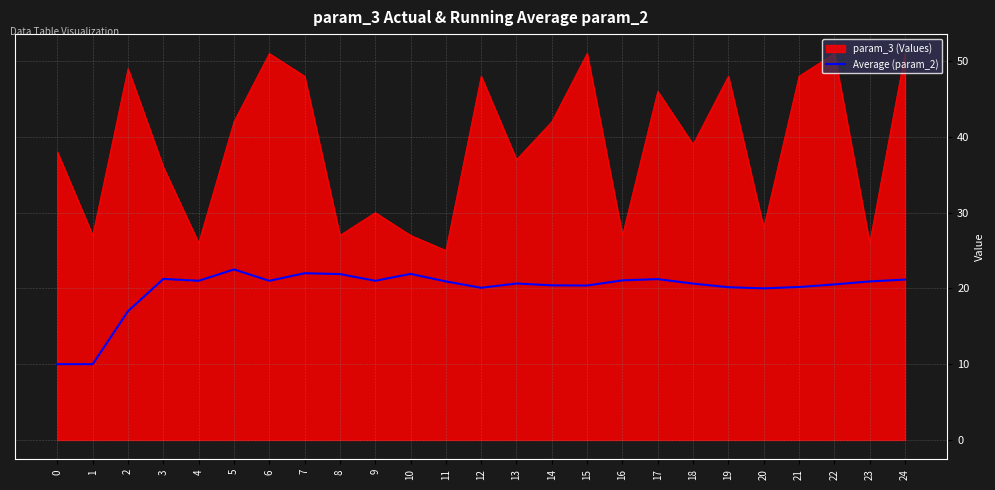

What is the difference between the highest and lowest values at 6?

30.0